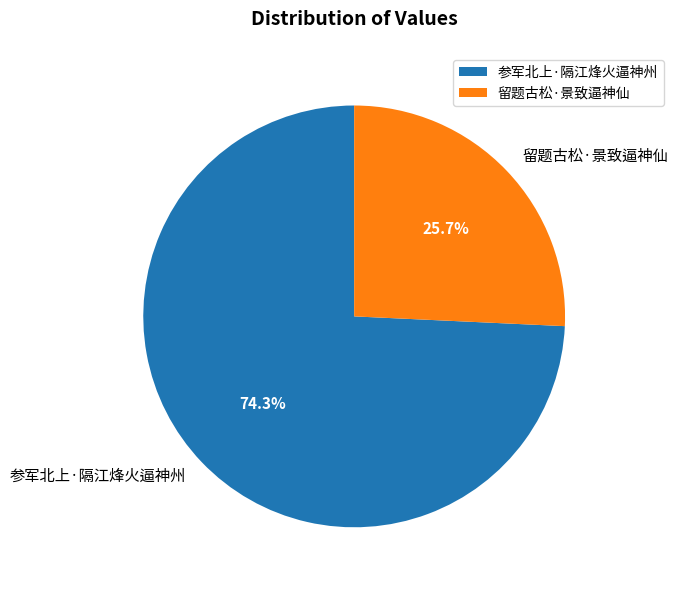

Which has a higher value, 留题古松·景致逼神仙 or 参军北上·隔江烽火逼神州?

参军北上·隔江烽火逼神州